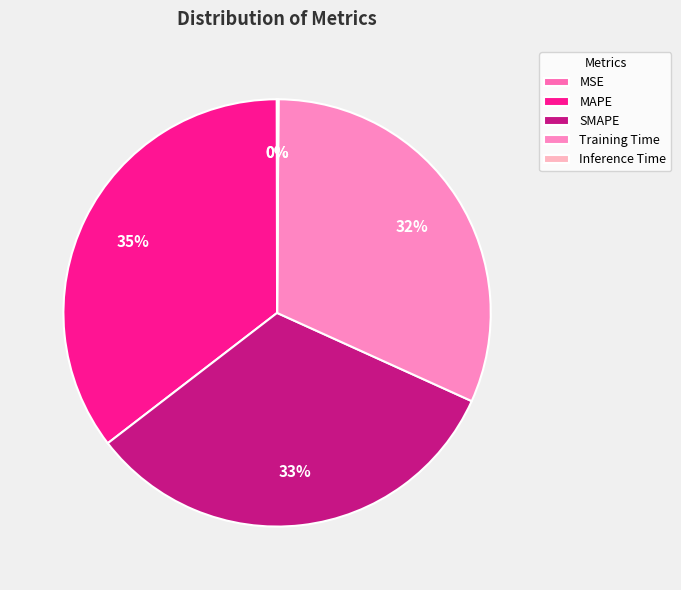

Rank the categories by value from highest to lowest.

MAPE, SMAPE, Training Time, Inference Time, MSE